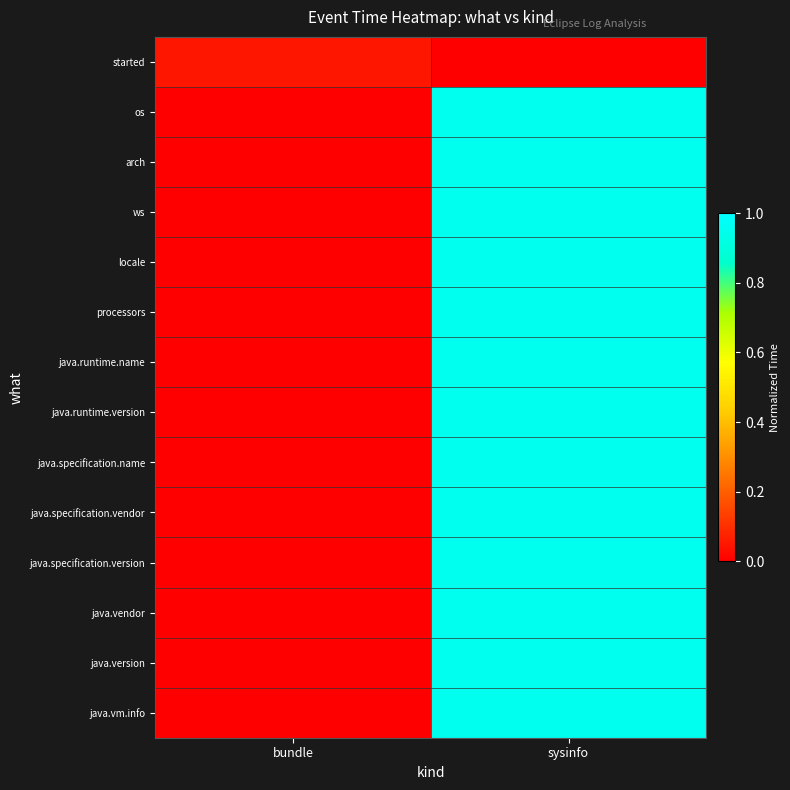

Between sysinfo and bundle, which is larger?

bundle